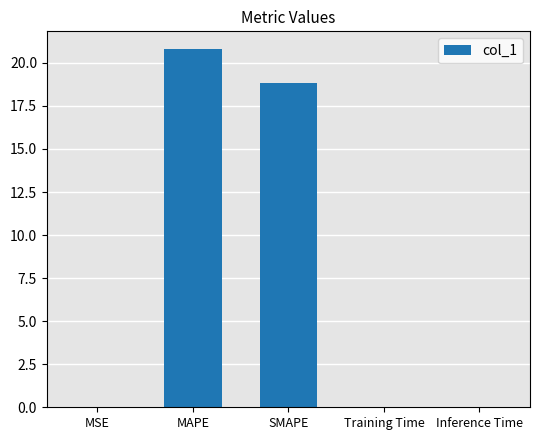

What value does the data have at SMAPE?

18.8